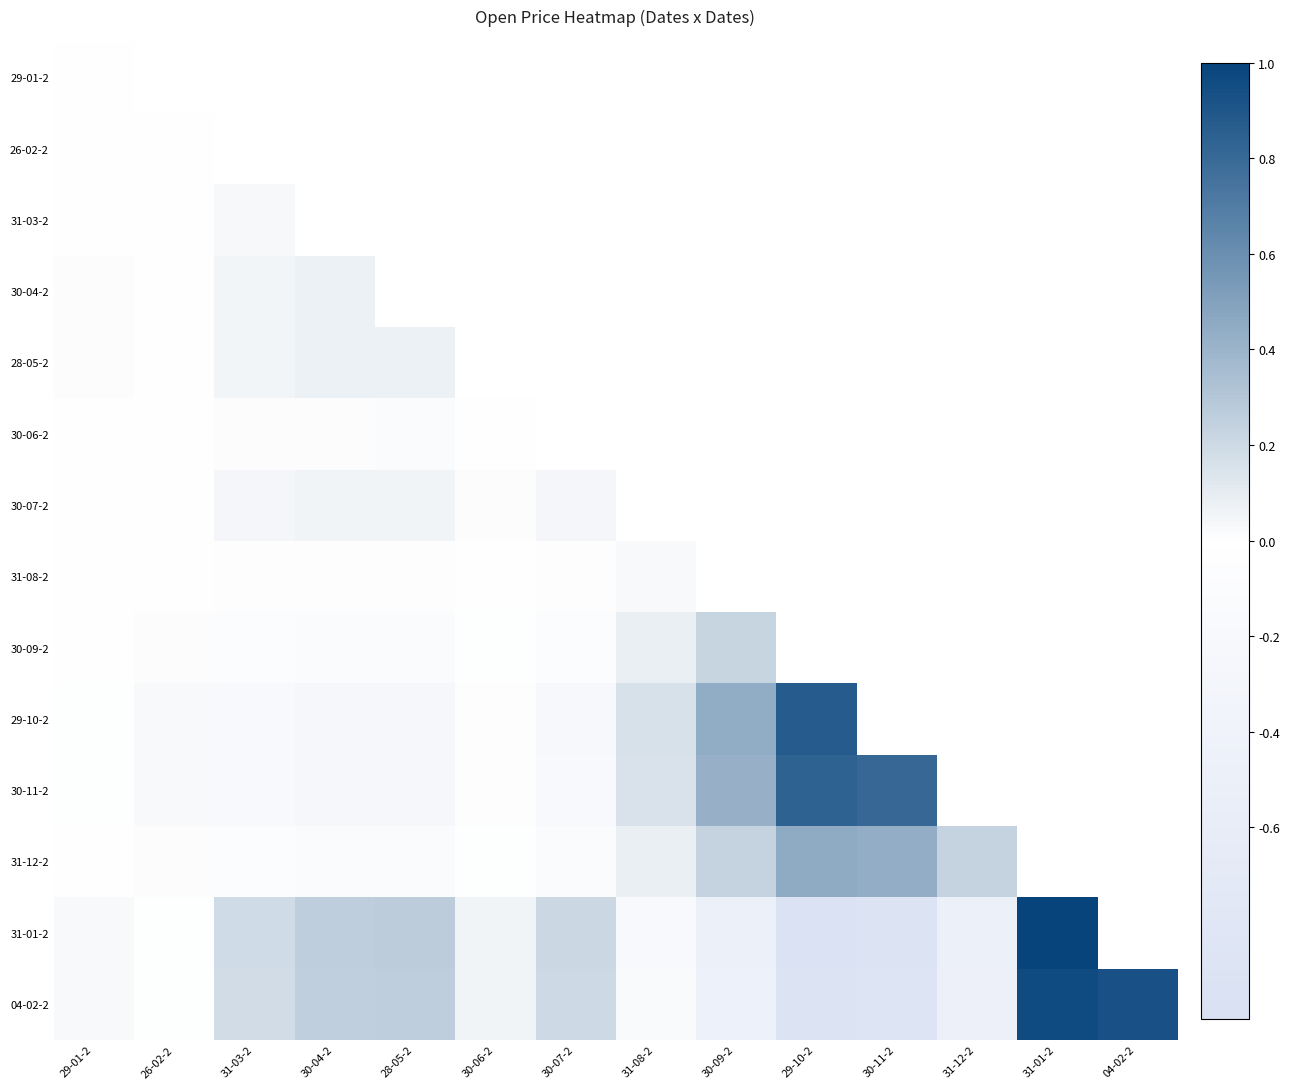

True or false: 31-08-2 has a value of -0.0 at 29-01-2.

True